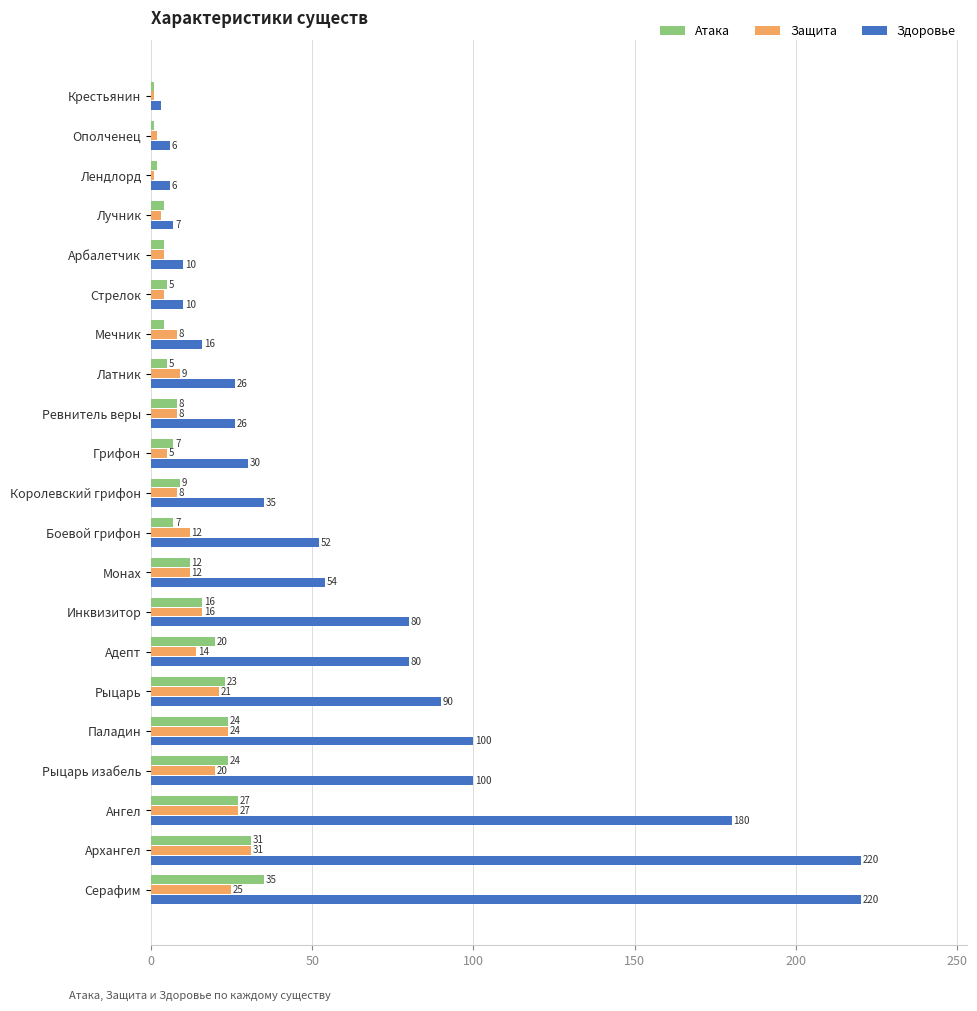

What is the difference between the Здоровье values at Грифон and Ополченец?

24